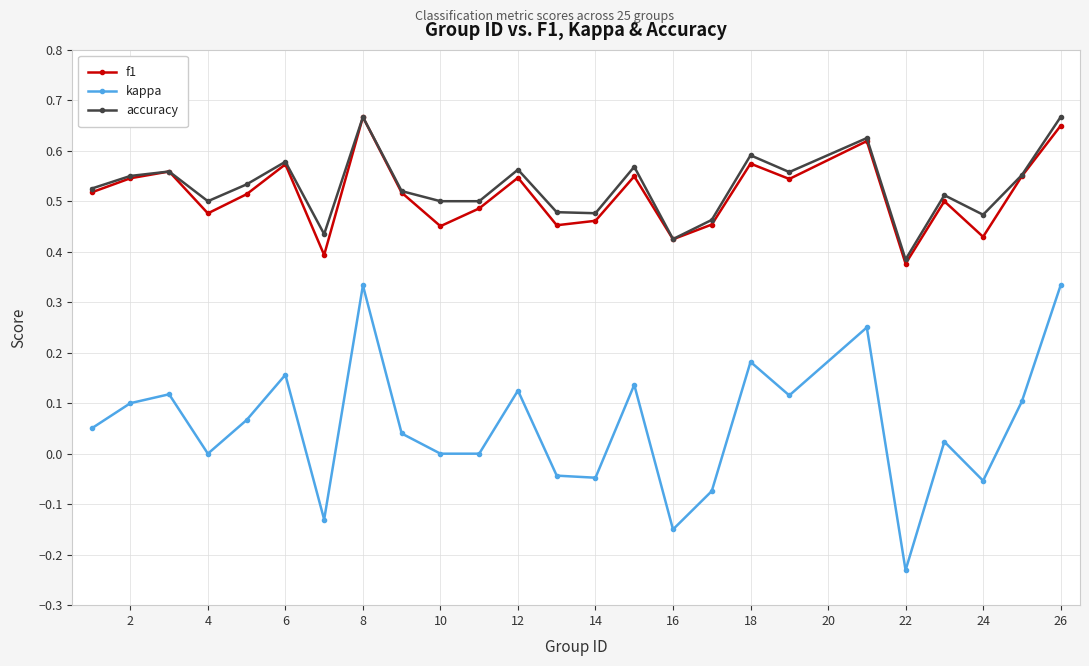

In f1, how many points are higher than both neighbors (excluding endpoints)?

8